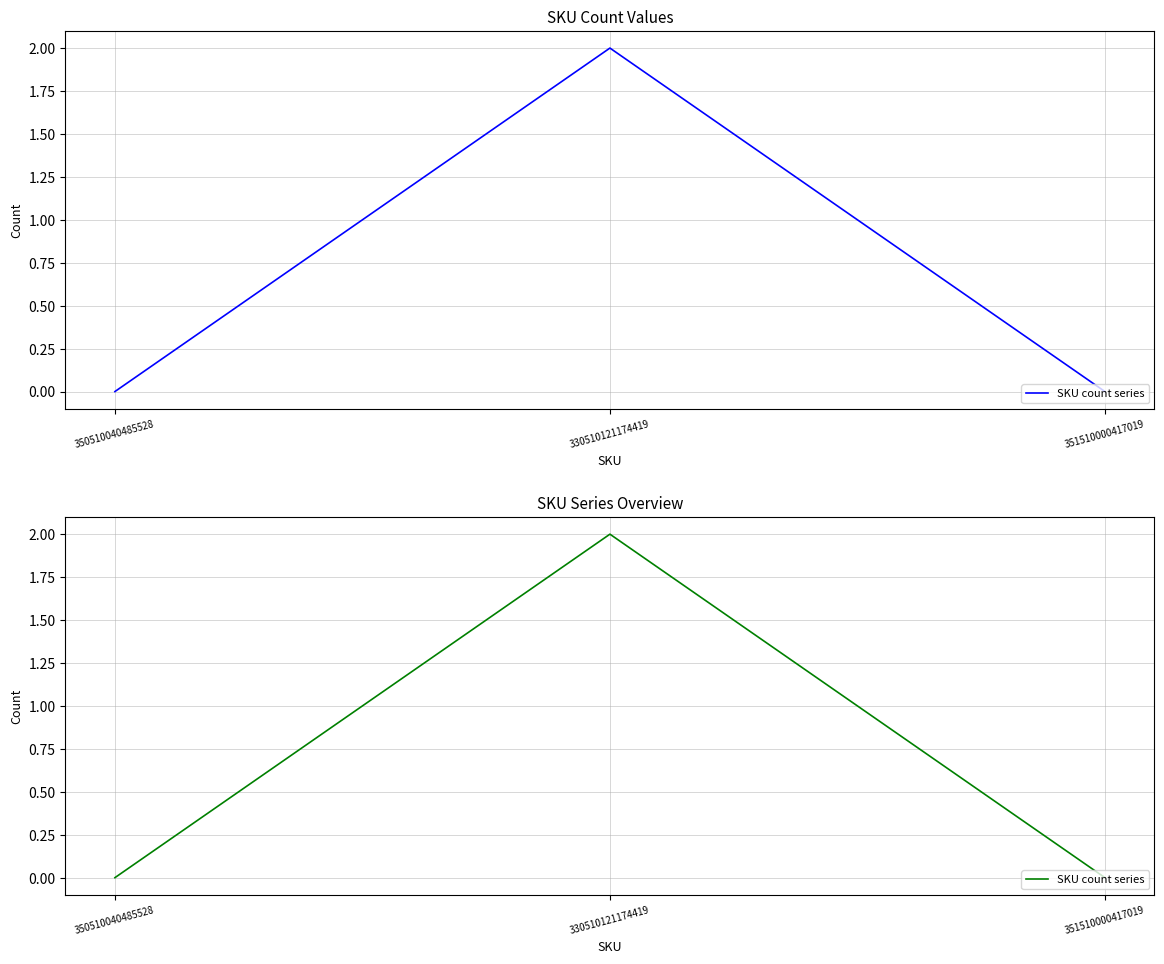

What is the label of the 3rd point from the right?

350510040485528